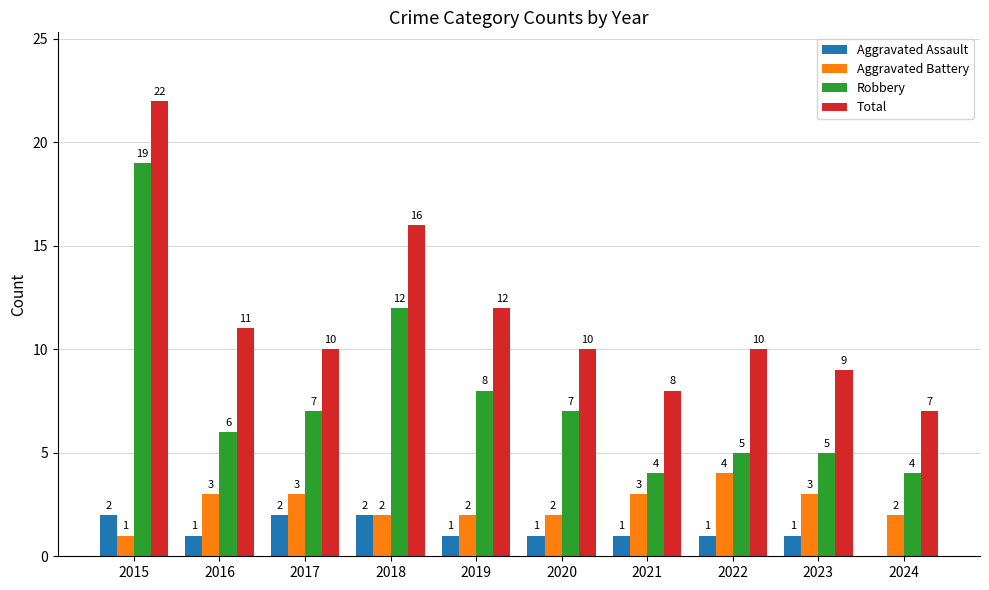

Are the bars grouped side by side (vs. stacked)?

Yes